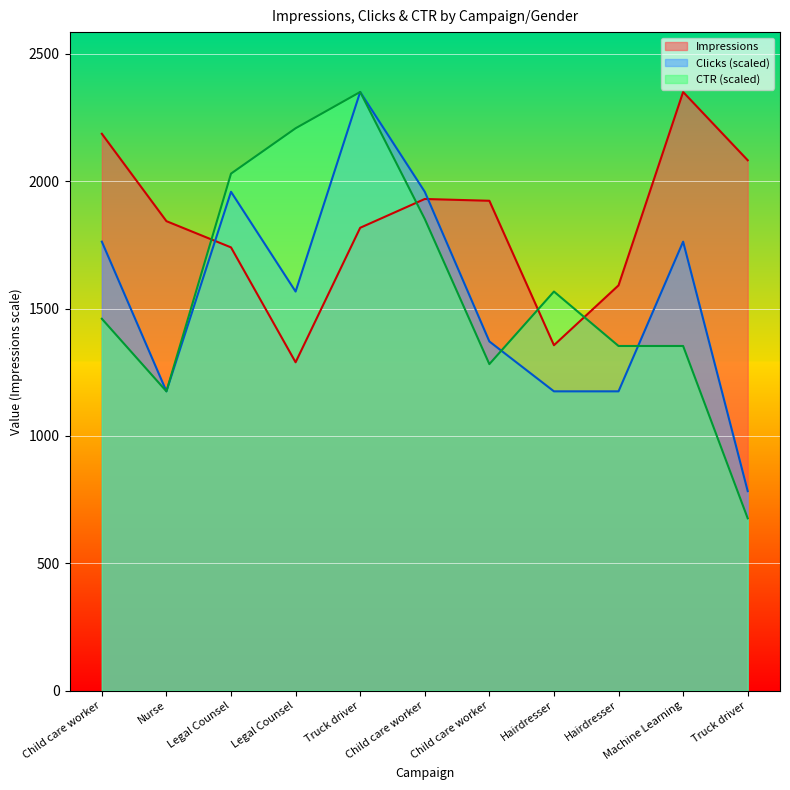

What is the difference between the Clicks values at Child care worker and Nurse?

195.8